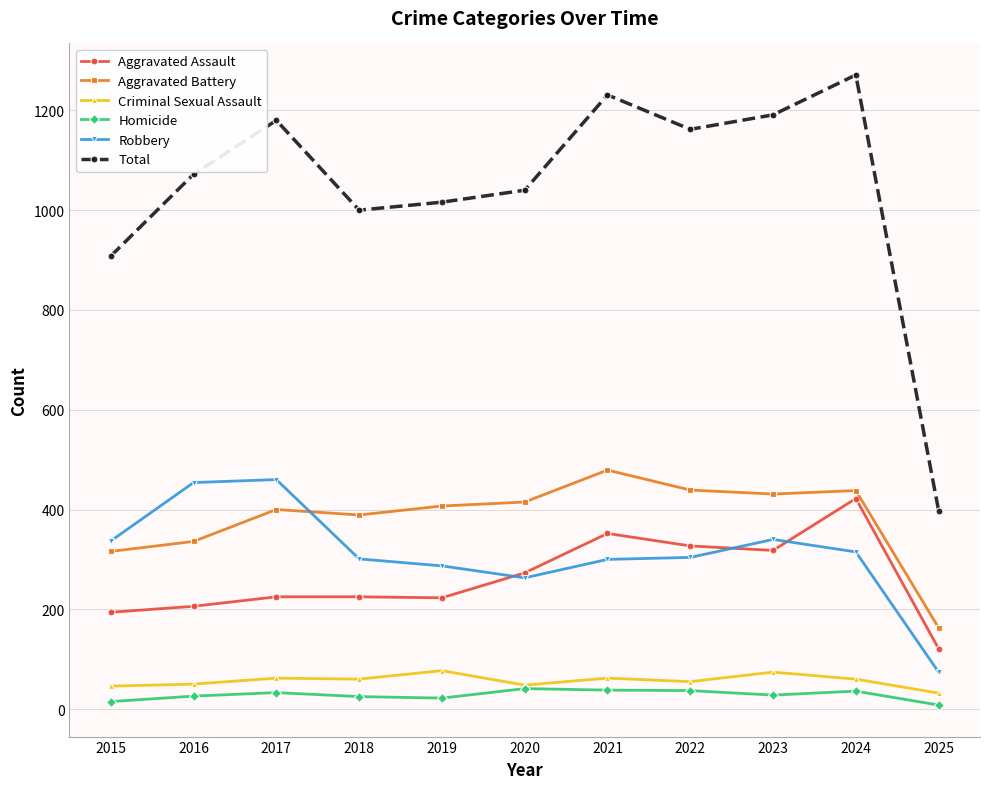

Which series ends up on top after the final intersection of Aggravated Battery and Robbery?

Aggravated Battery